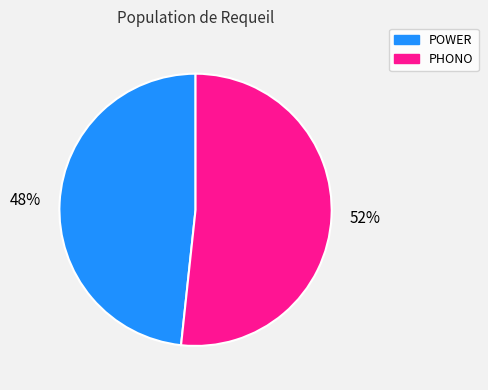

To the nearest percent, what is the combined percentage of POWER and PHONO?

100%